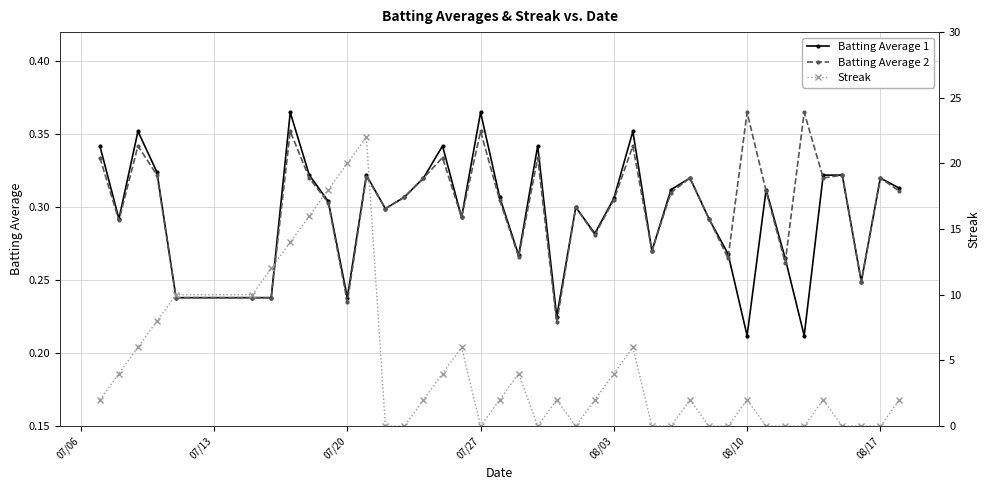

How many Batting Average 2 values are between 0 and 1?

40